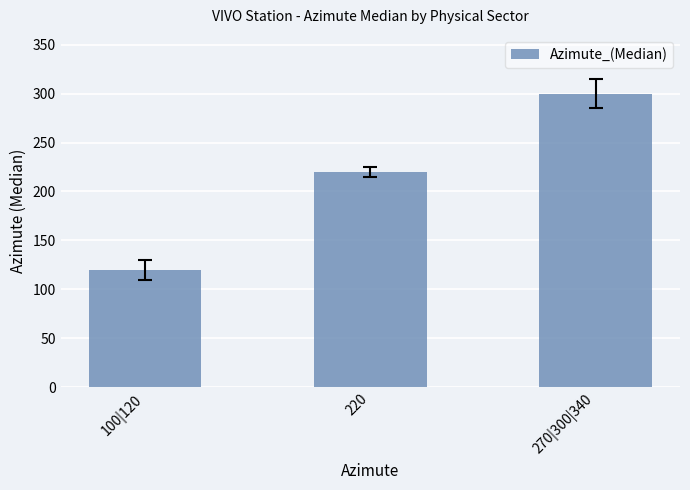

Reading left to right, list all the values displayed in this chart.

100|120=120	220=220	270|300|340=300